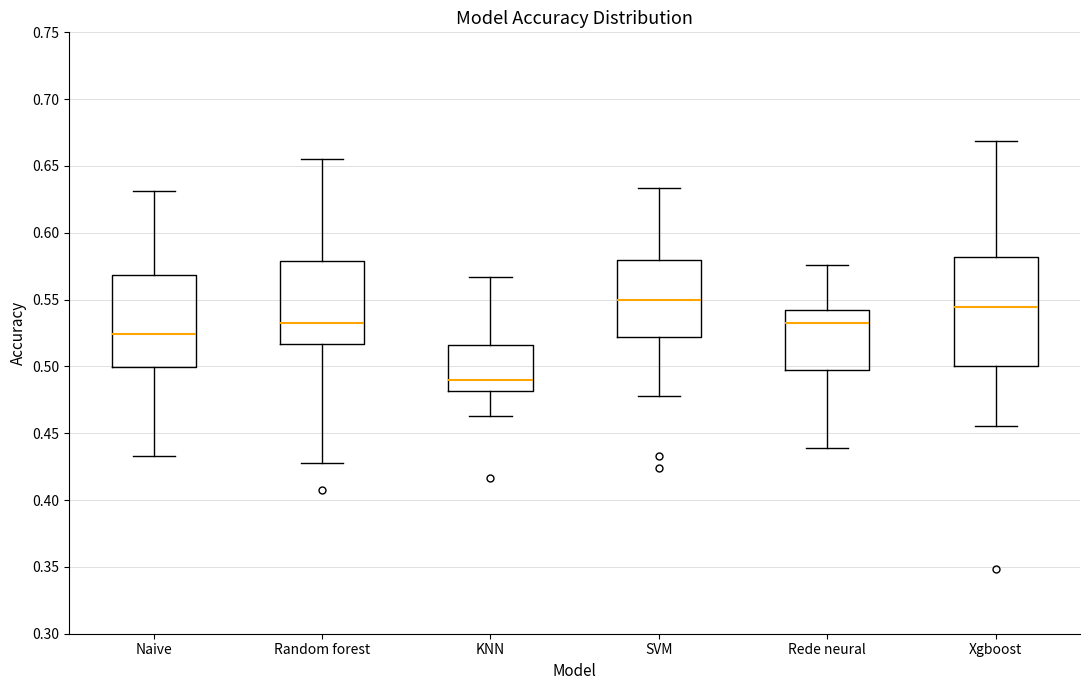

Which box is the tallest, from its lower edge to its upper edge?

Xgboost